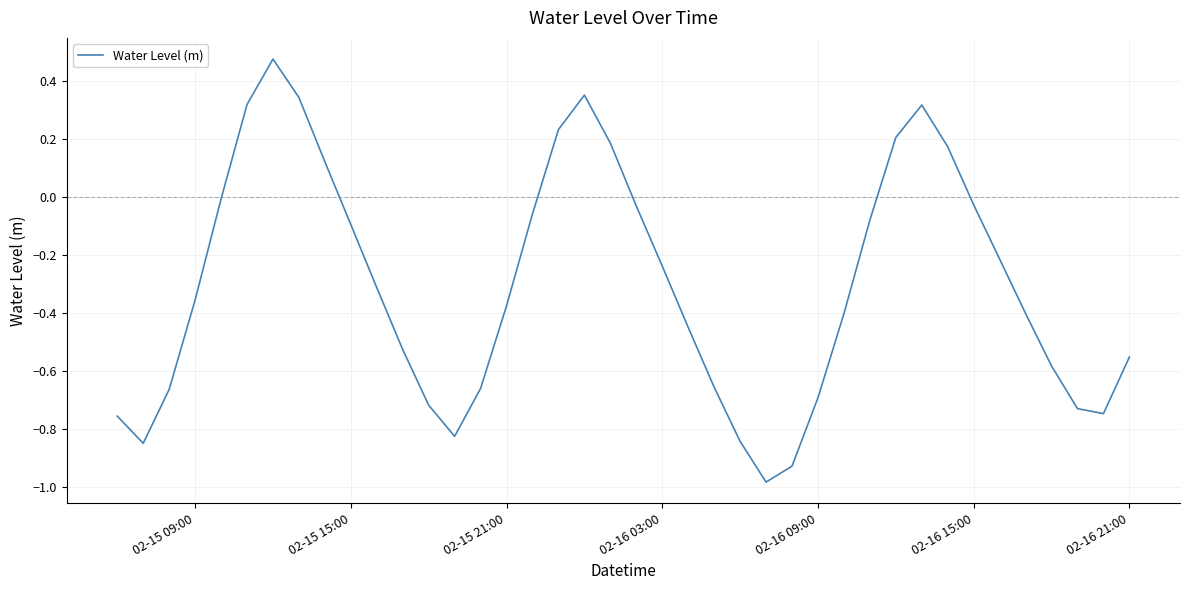

What is the difference between the maximum and minimum values?

1.5